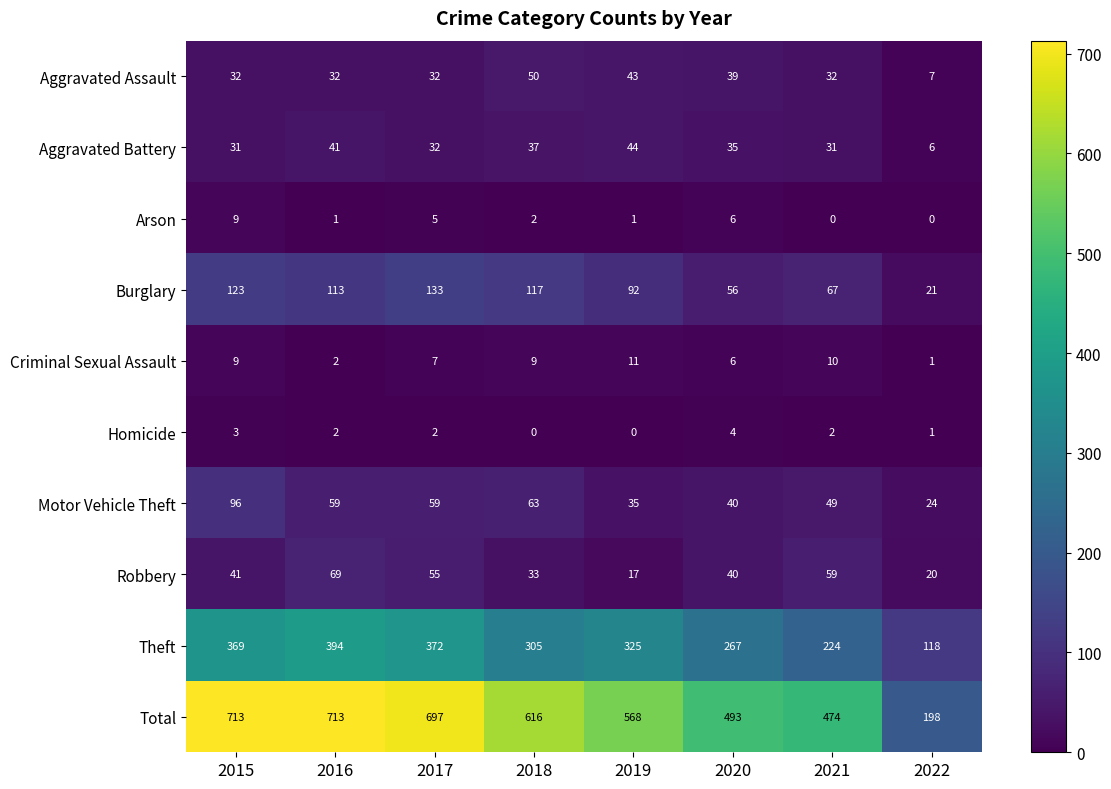

Which series has the largest total across all categories?

Total